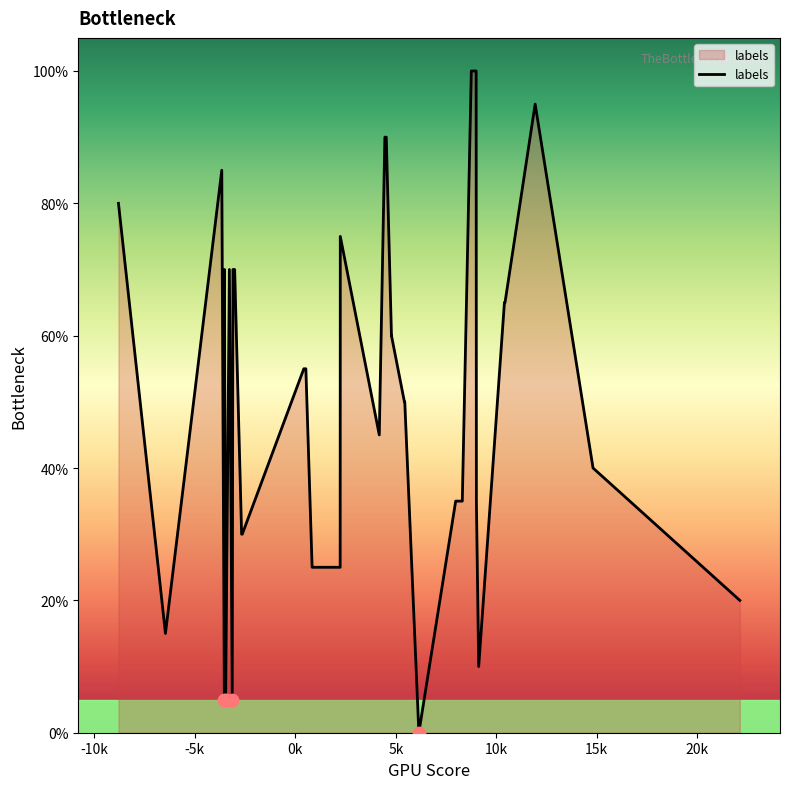

What is the difference between the maximum and minimum values?

100